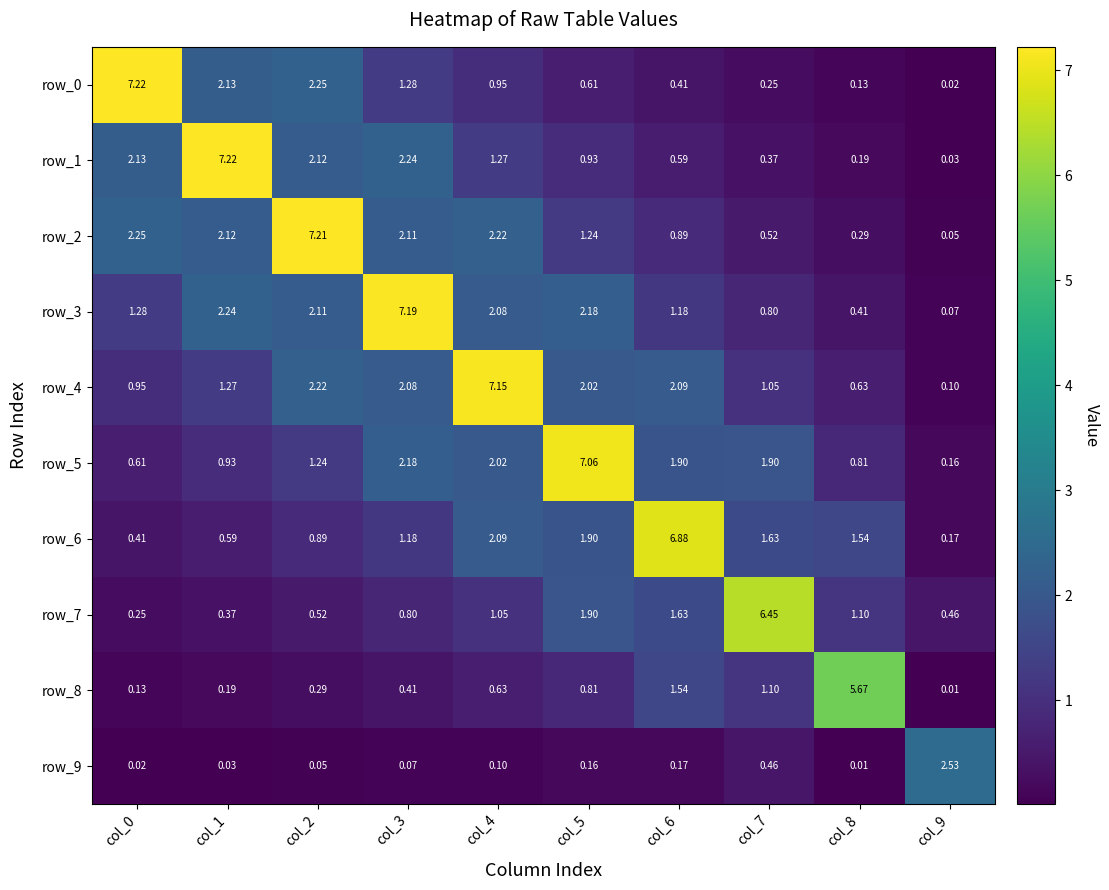

Is the value of row_5 at col_4 greater than the value of row_3 at col_9?

Yes